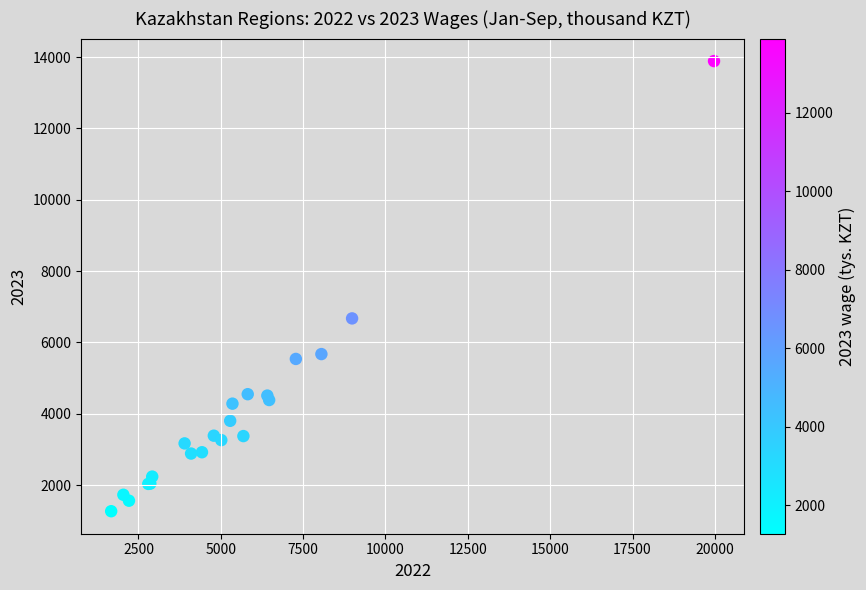

What Y value in the scatter plot is closest to 7577?

6673.5